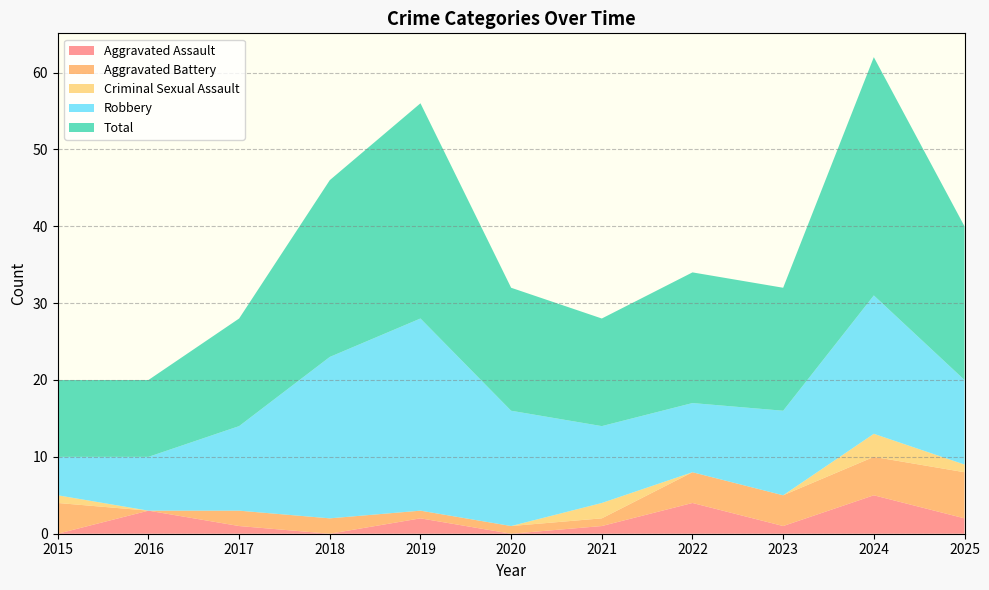

Reading right to left, extract all data points from this chart.

Aggravated Assault: 2025=2	2024=5	2023=1	2022=4	2021=1	2020=0	2019=2	2018=0	2017=1	2016=3	2015=0
Aggravated Battery: 2025=6	2024=5	2023=4	2022=4	2021=1	2020=1	2019=1	2018=2	2017=2	2016=0	2015=4
Criminal Sexual Assault: 2025=1	2024=3	2023=0	2022=0	2021=2	2020=0	2019=0	2018=0	2017=0	2016=0	2015=1
Robbery: 2025=11	2024=18	2023=11	2022=9	2021=10	2020=15	2019=25	2018=21	2017=11	2016=7	2015=5
Total: 2025=20	2024=31	2023=16	2022=17	2021=14	2020=16	2019=28	2018=23	2017=14	2016=10	2015=10